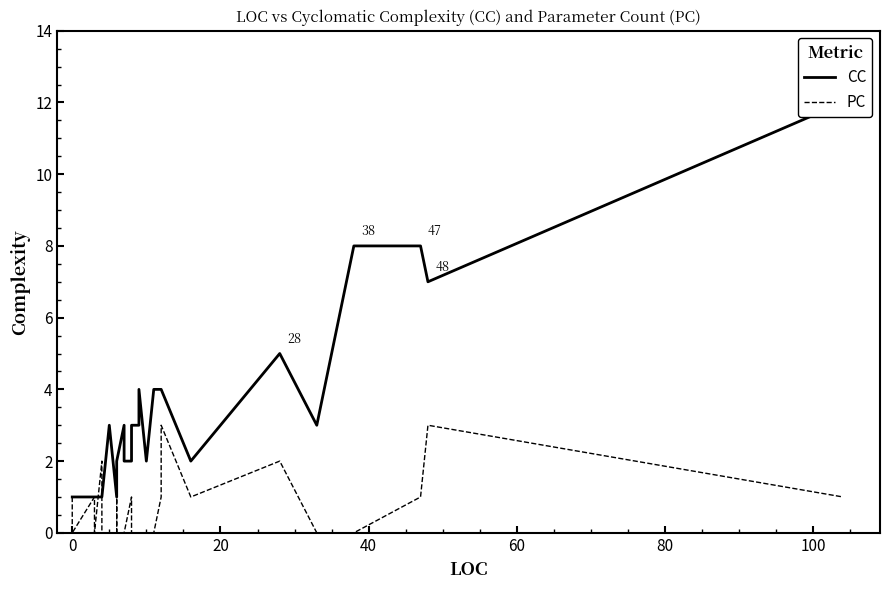

How many intersections are there between CC and PC?

1